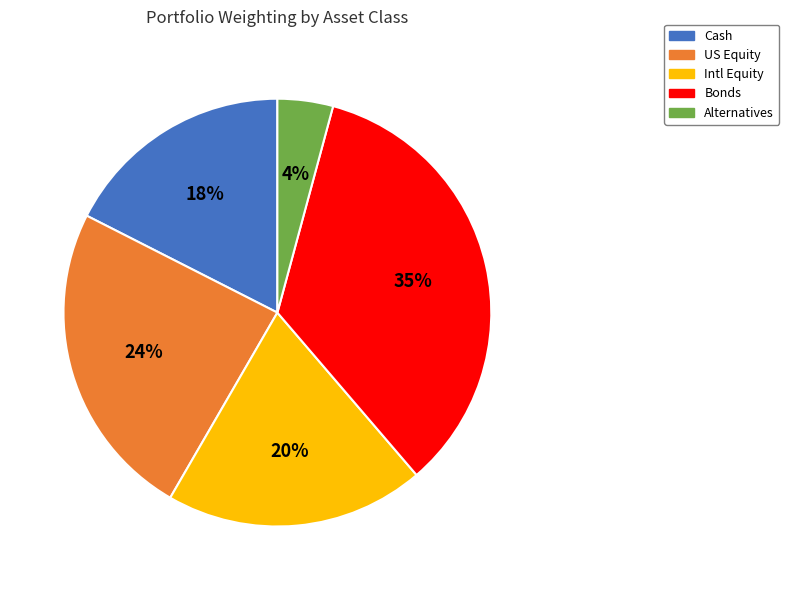

The Alternatives slice represents 4% of the pie. True or false?

True